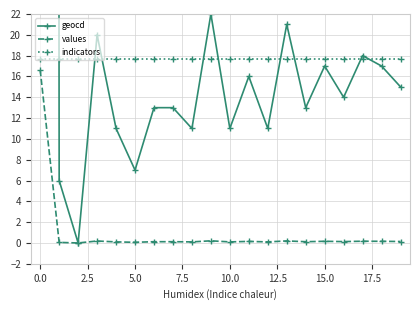

What is the total value across all series at 13?

38.8